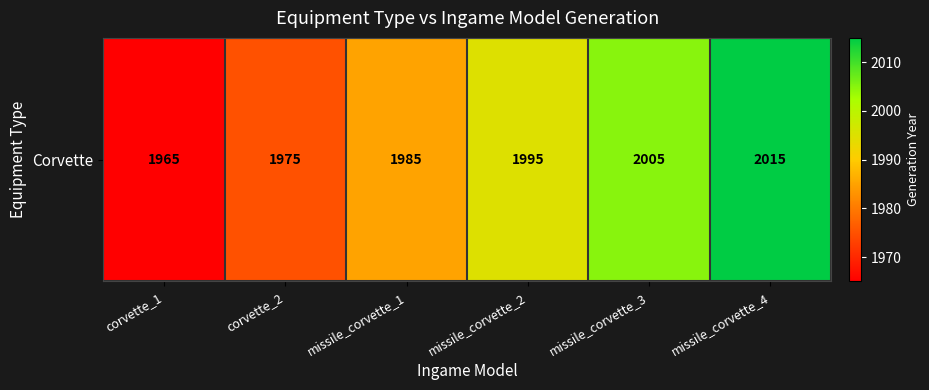

What is the difference between the maximum and second lowest values?

40